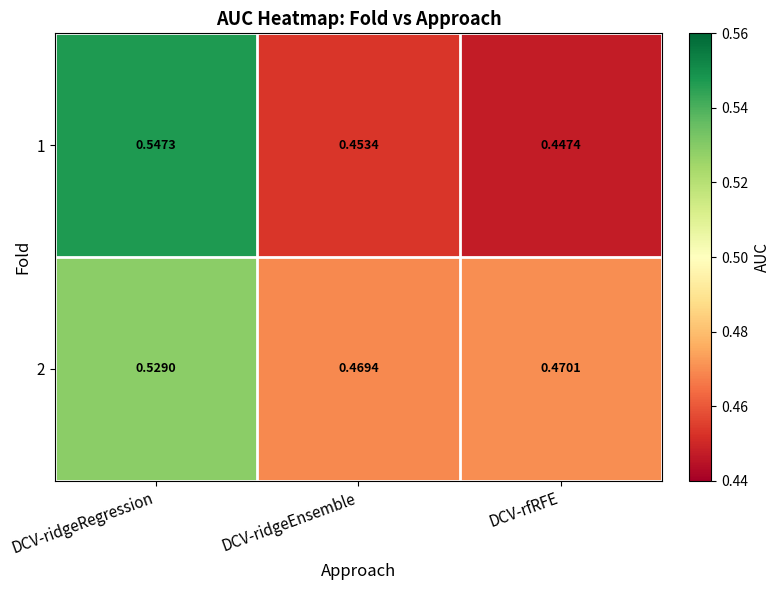

Rank the categories by 2 value from highest to lowest.

DCV-ridgeRegression, DCV-rfRFE, DCV-ridgeEnsemble